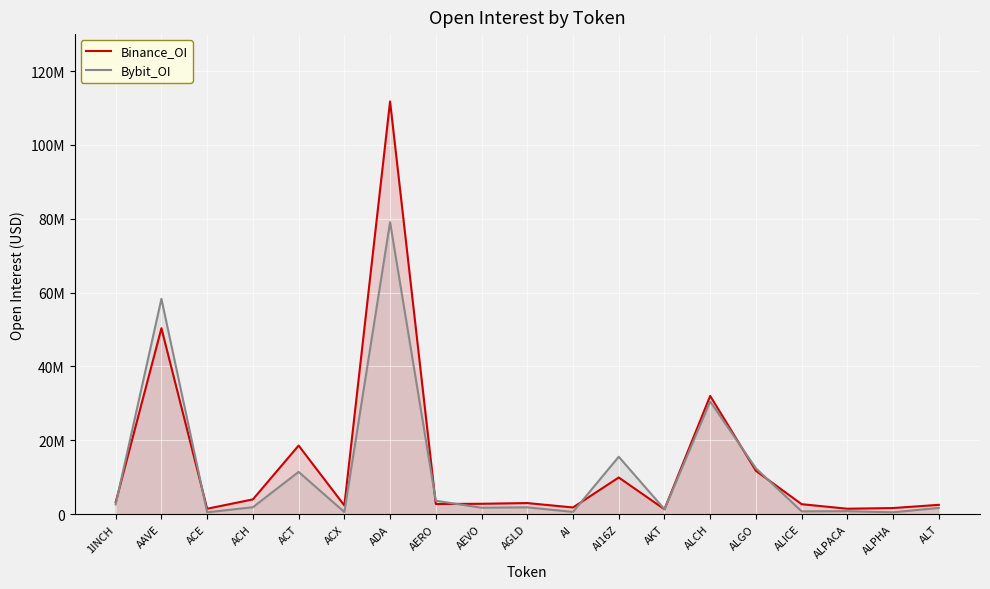

How many data points does each series have?

19